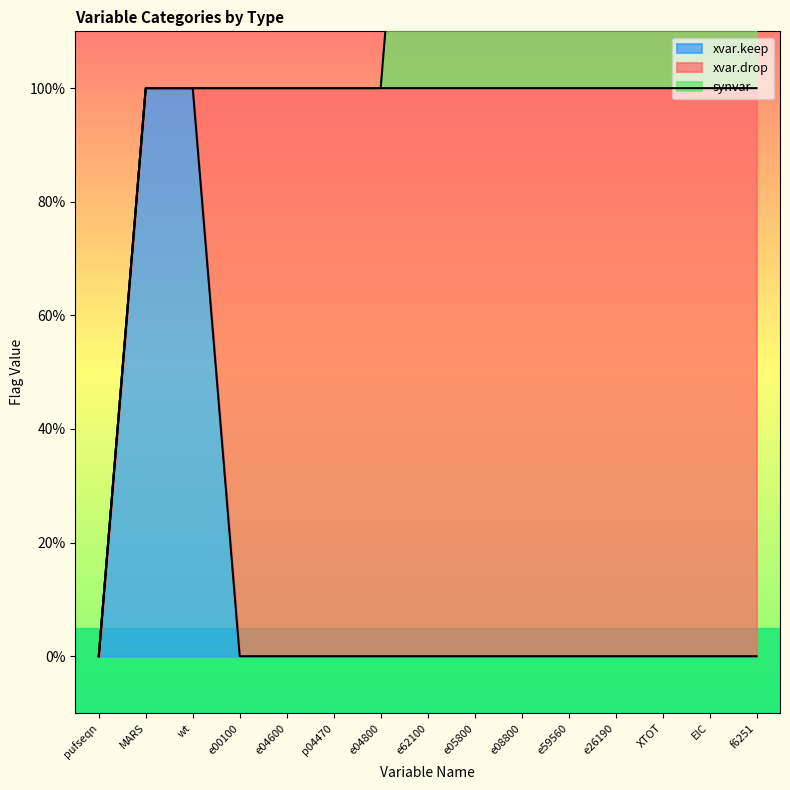

True or false: xvar.drop and synvar cross at least once.

False